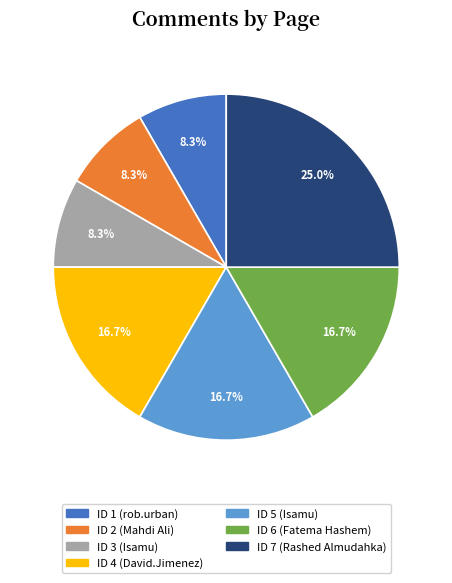

How many slices are in this pie chart?

7